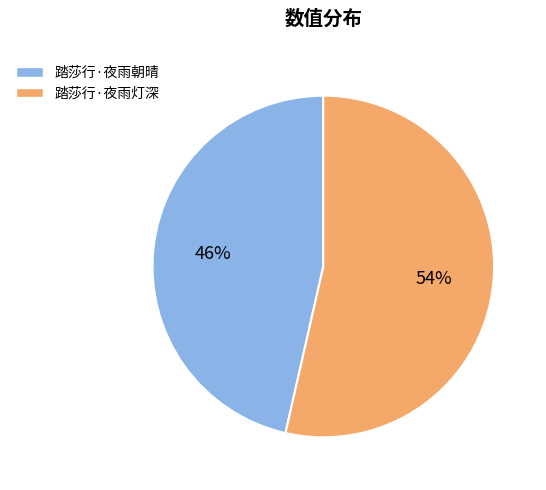

Does any single category account for the majority?

Yes